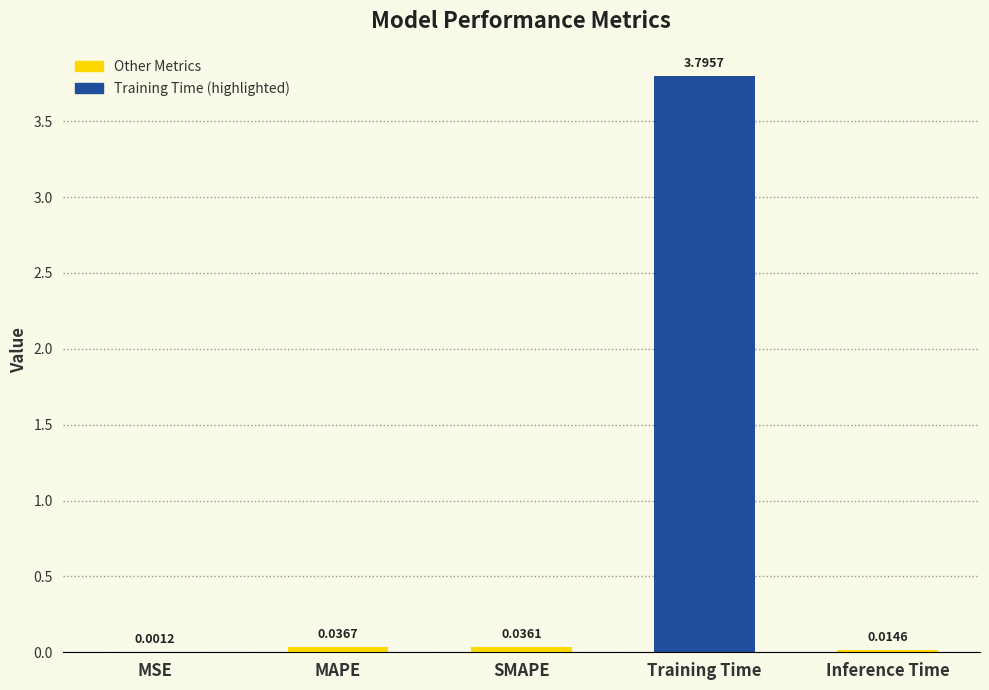

At which category does the chart reach its peak across all series?

Training Time